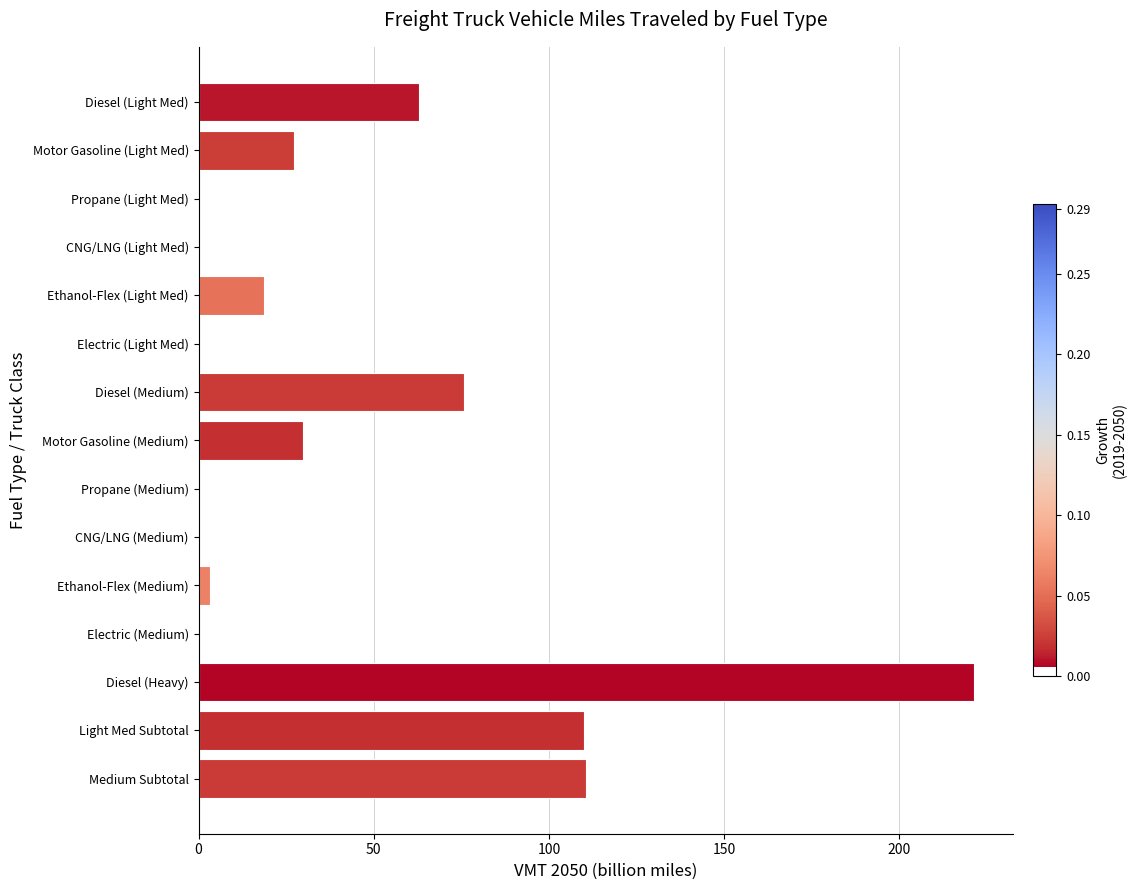

What is the average value?

44.1